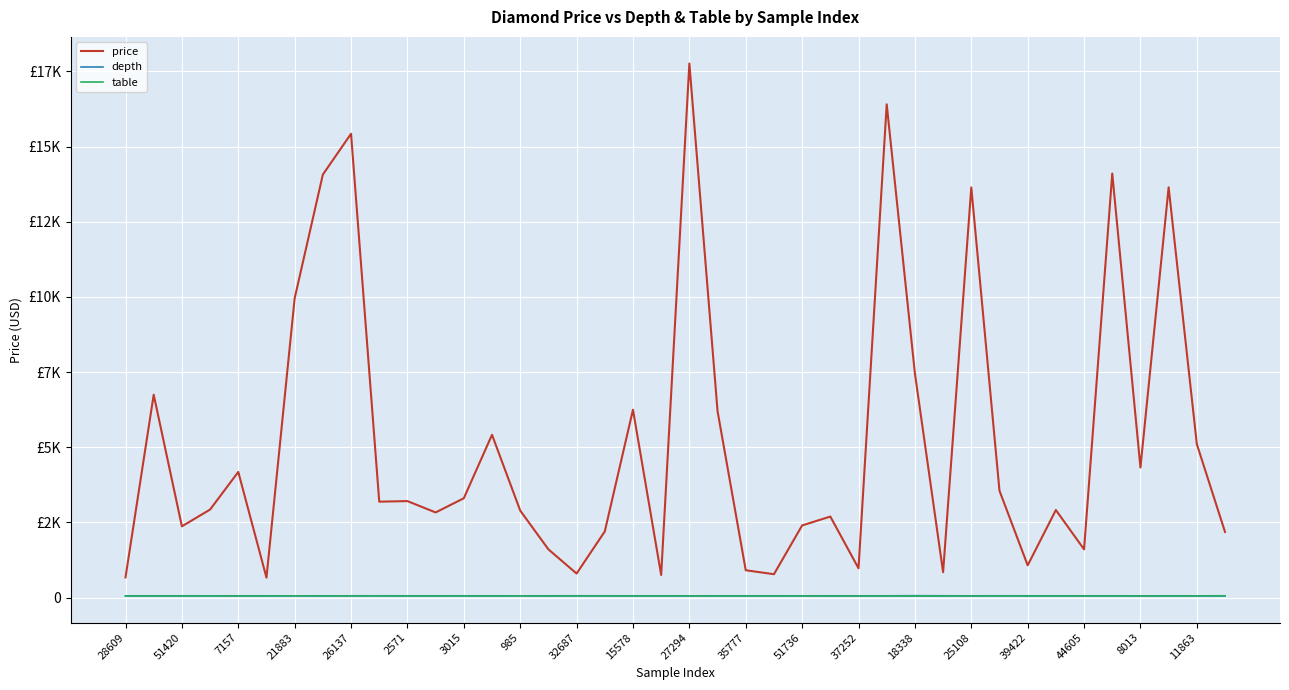

At which label does table reach its peak?

39